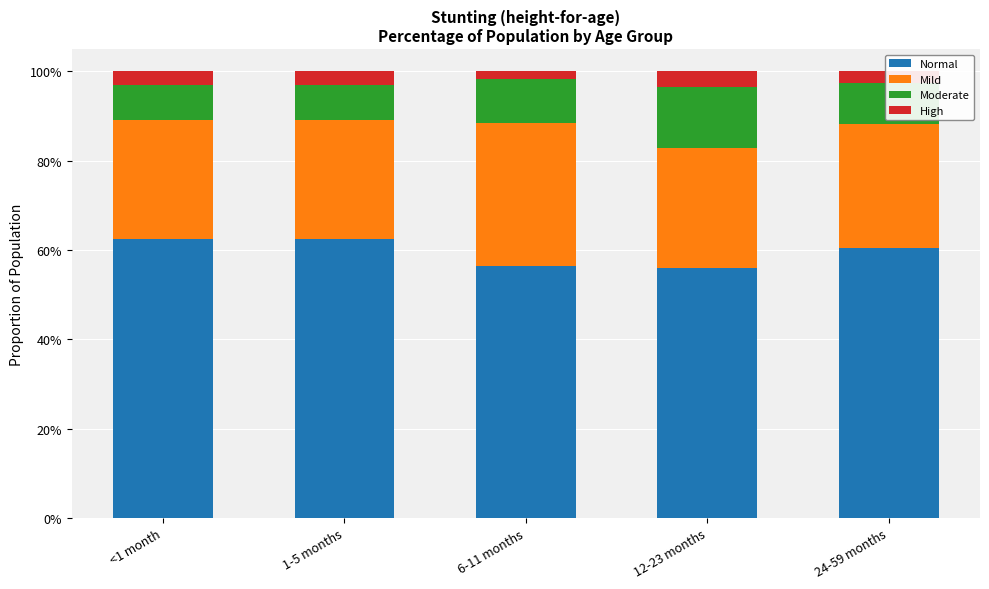

At which category is the sum across all series the highest?

<1 month